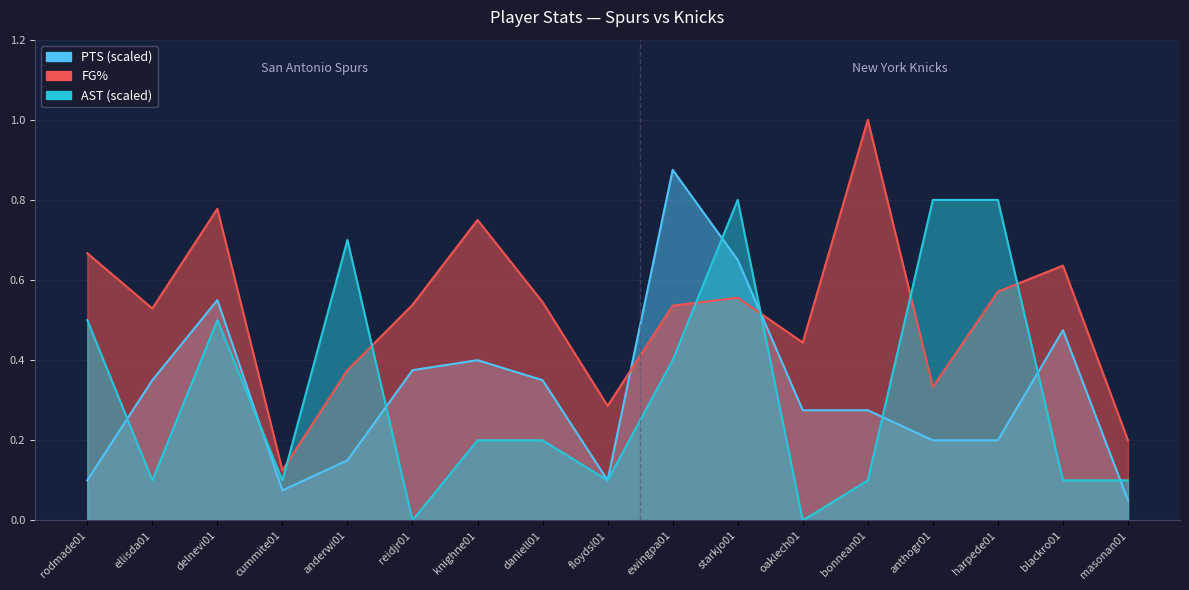

Does the chart display data point markers on the line(s)?

No